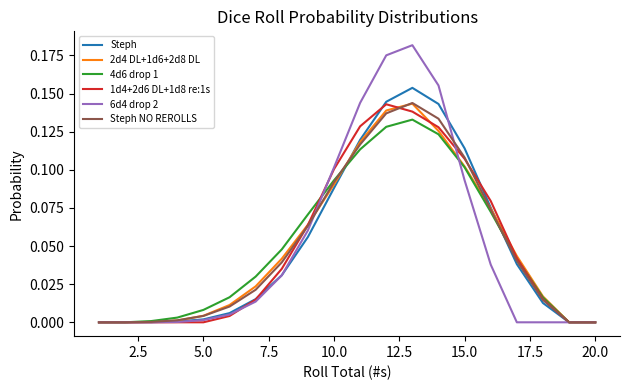

Does the chart display data point markers on the line(s)?

No